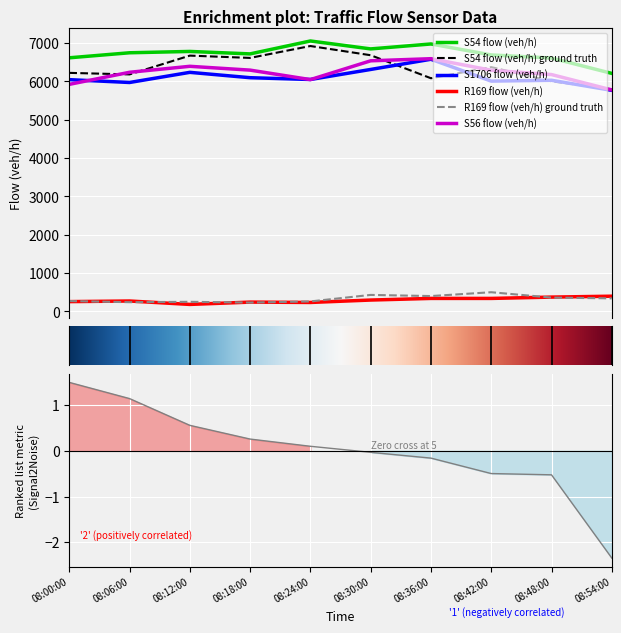

At 08:12:00, list the series in order from smallest to largest.

R169 flow (veh/h), R169 flow (veh/h) ground truth, S1706 flow (veh/h), S56 flow (veh/h), S54 flow (veh/h) ground truth, S54 flow (veh/h)